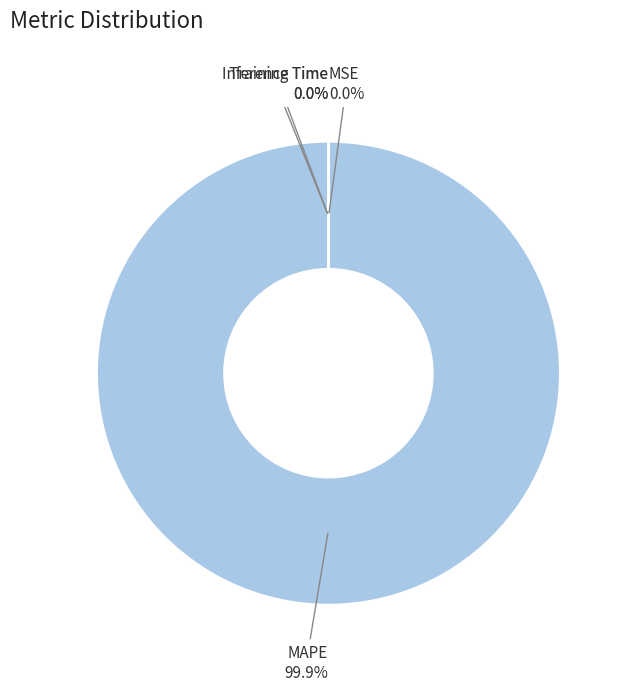

Is it true that MAPE is 100% of the pie?

True